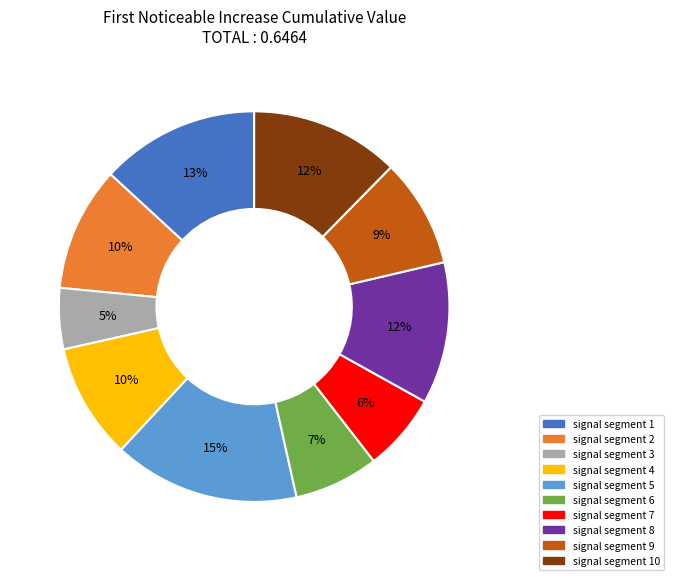

True or false: signal segment 6 accounts for 15% of the total.

False